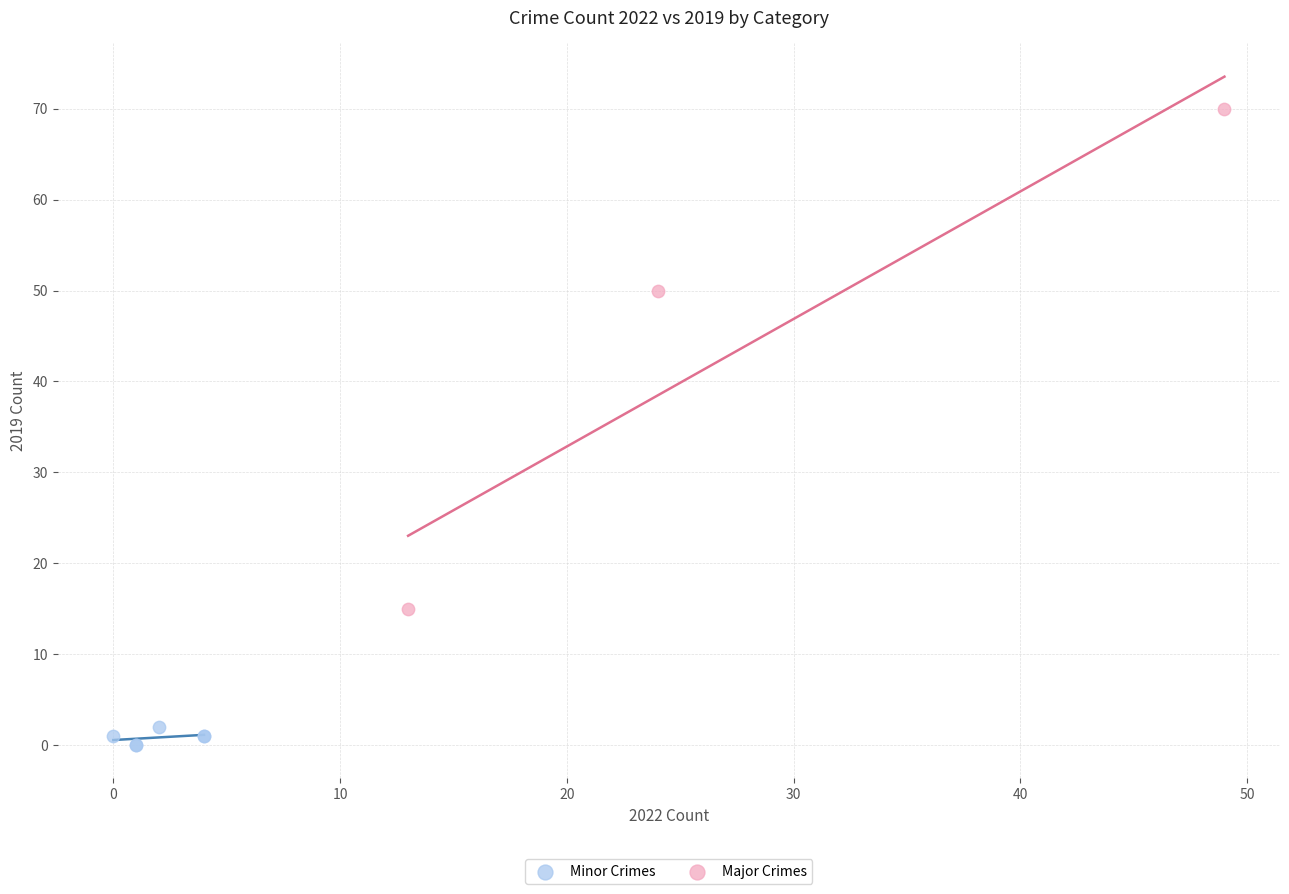

What are all the series names shown in the legend?

Minor Crimes, Major Crimes